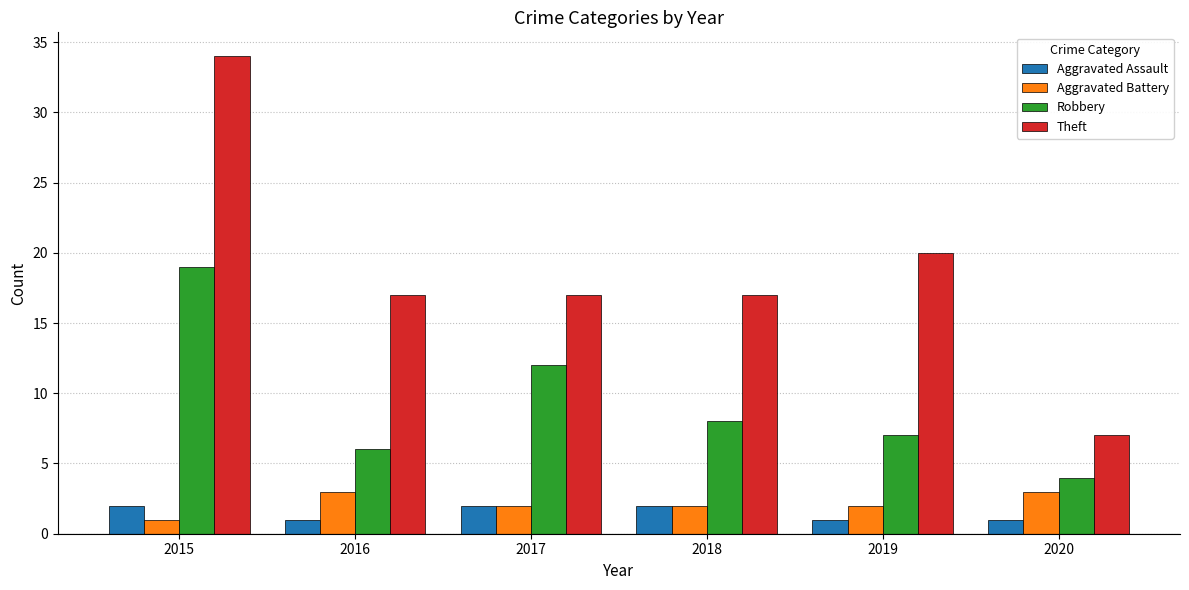

Rank the series by their maximum value, from lowest to highest.

Aggravated Assault, Aggravated Battery, Robbery, Theft